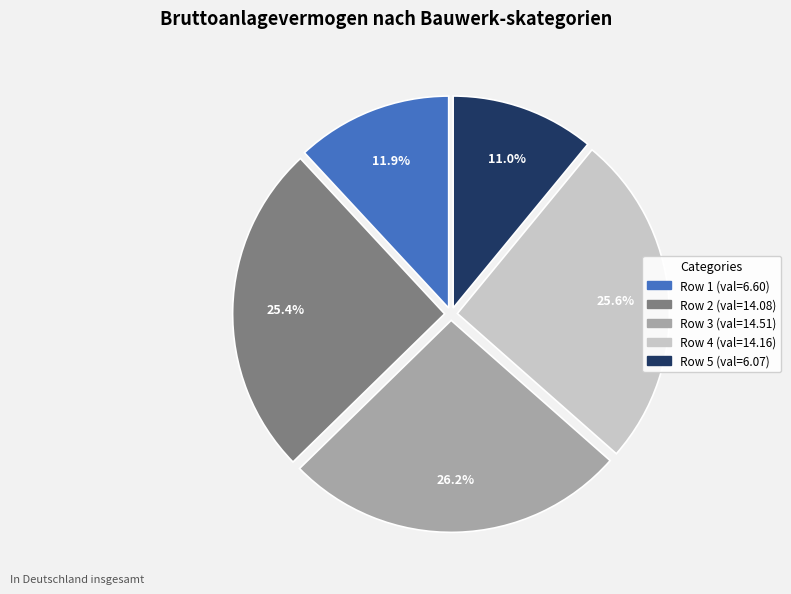

Is there a majority slice in this chart?

No